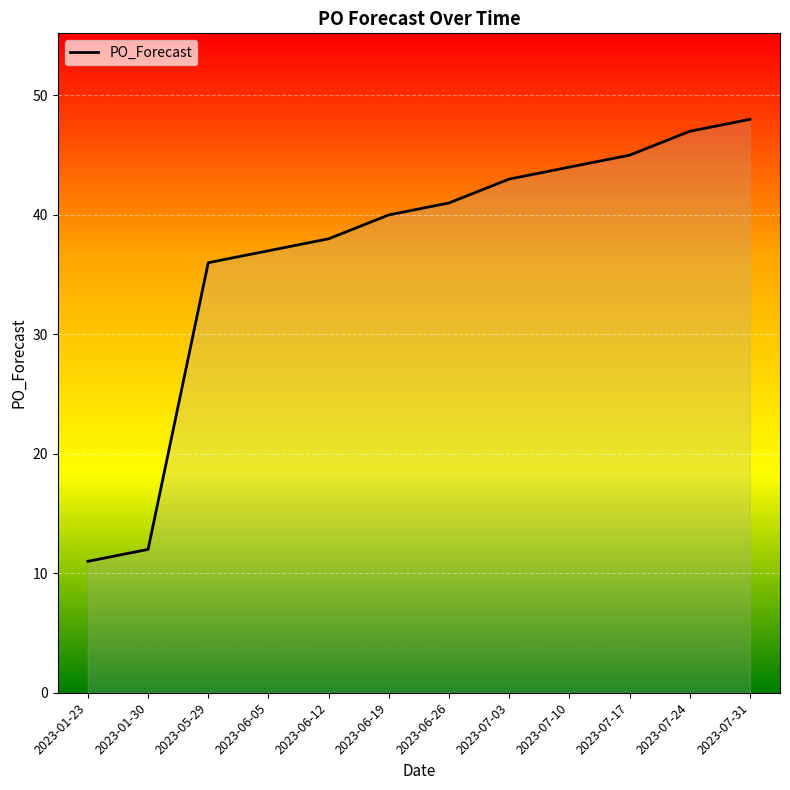

How many data points does each series have?

12